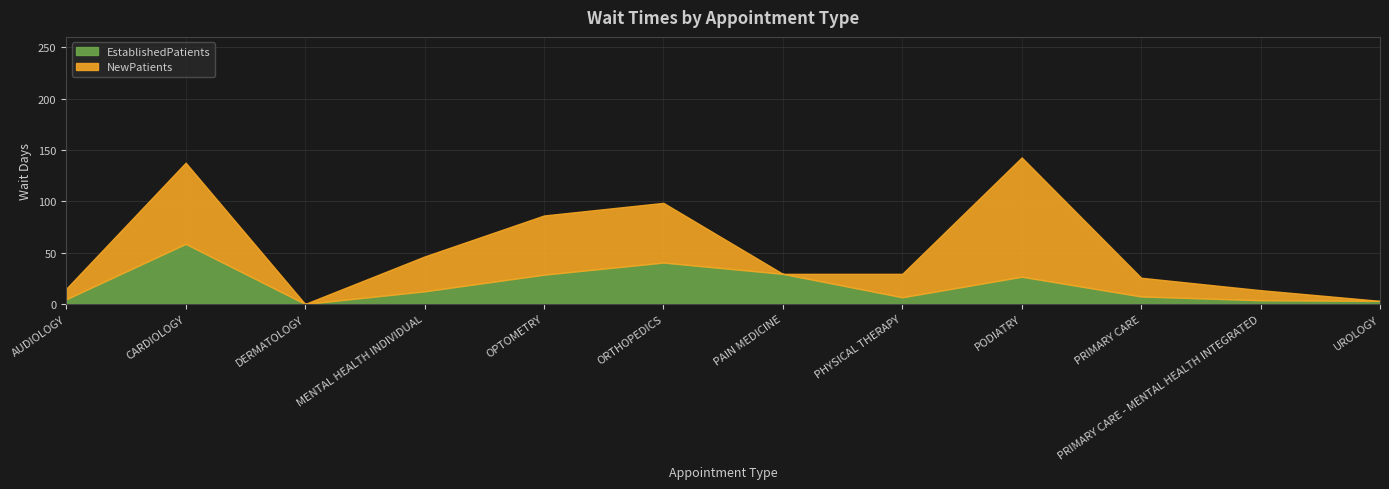

What is the average value?

18.4